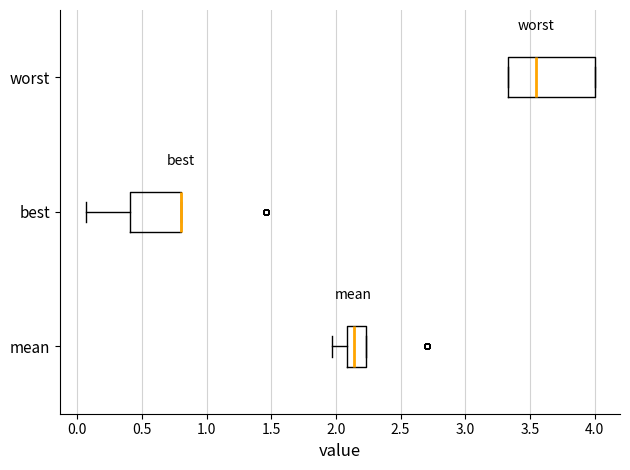

Reading bottom to top, transcribe this box plot: for each box, give where its median line is, the range the box spans, and where its two whiskers end, as read against the x-axis. The values are not printed on the chart, so give them approximately, as read against the axis.

mean: median 2.15, box 2.10 to 2.25, whiskers 1.95 to 2.25
best: median 0.80 (drawn on the box's right edge), box 0.40 to 0.80, whiskers 0.05 to 0.80
worst: median 3.55, box 3.35 to 4.00, whiskers 3.35 to 4.00